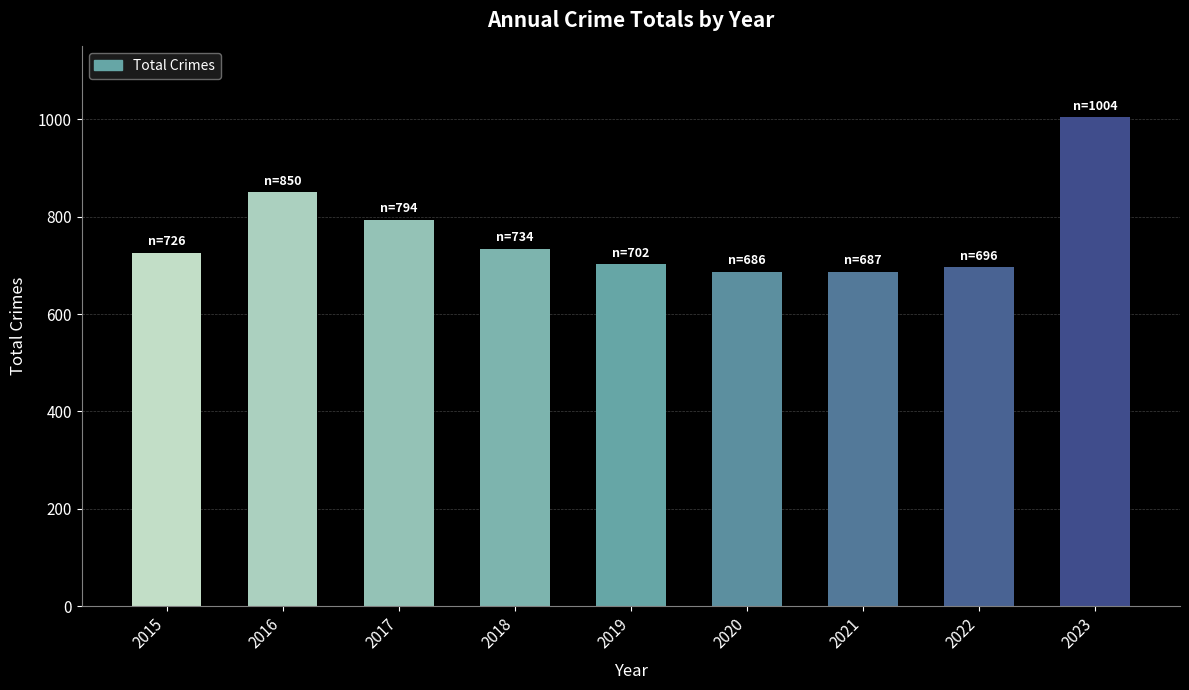

Which category has the highest value across all series?

2023